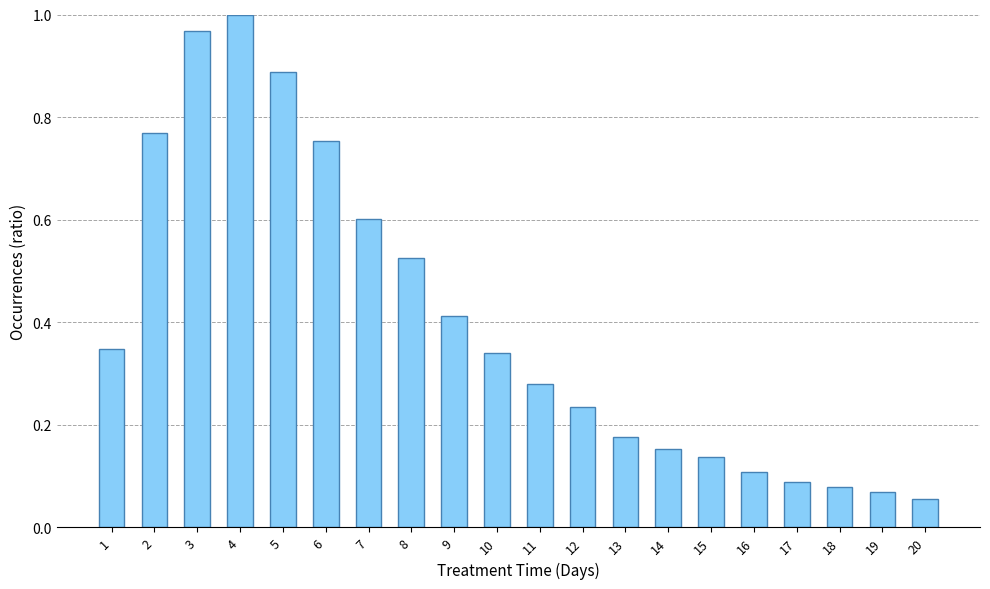

The value at 6 is 0.2. True or false?

False